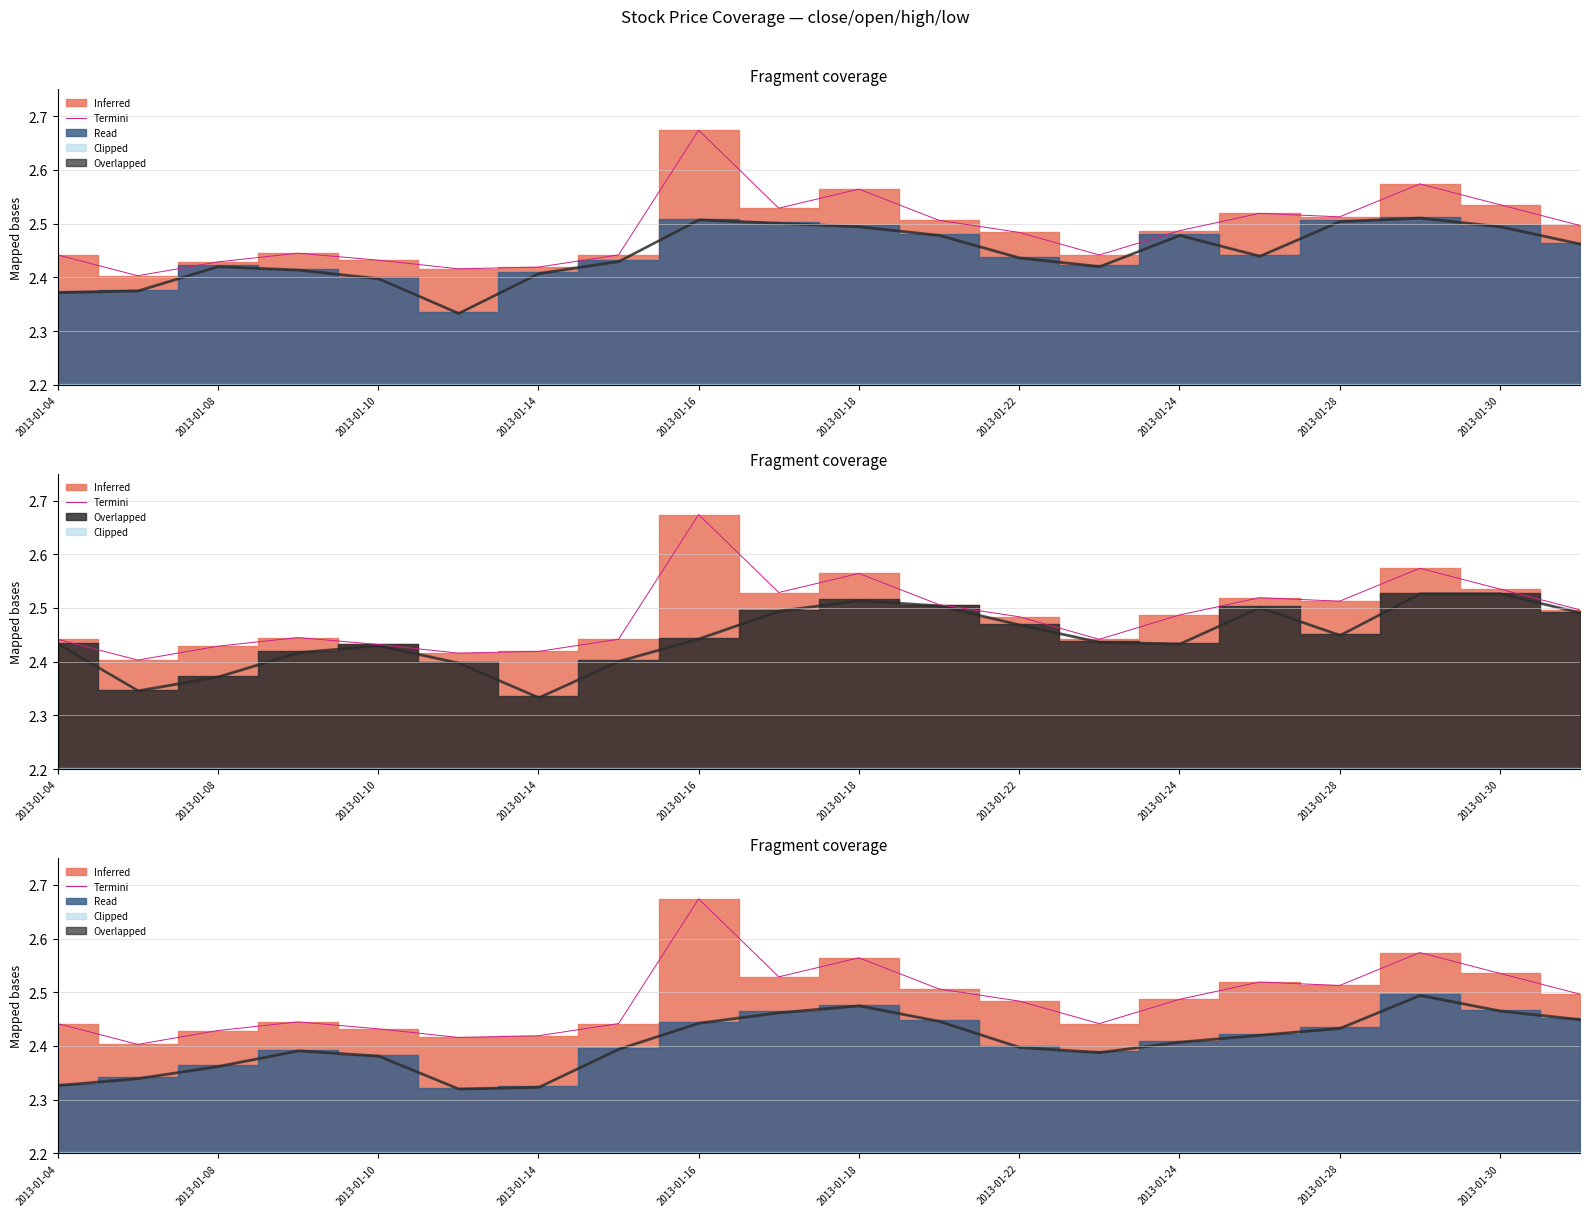

Reading right to left, list all the values displayed in this chart.

2.5	2.5	2.6	2.5	2.5	2.5	2.4	2.5	2.5	2.6	2.5	2.7	2.4	2.4	2.4	2.4	2.4	2.4	2.4	2.4